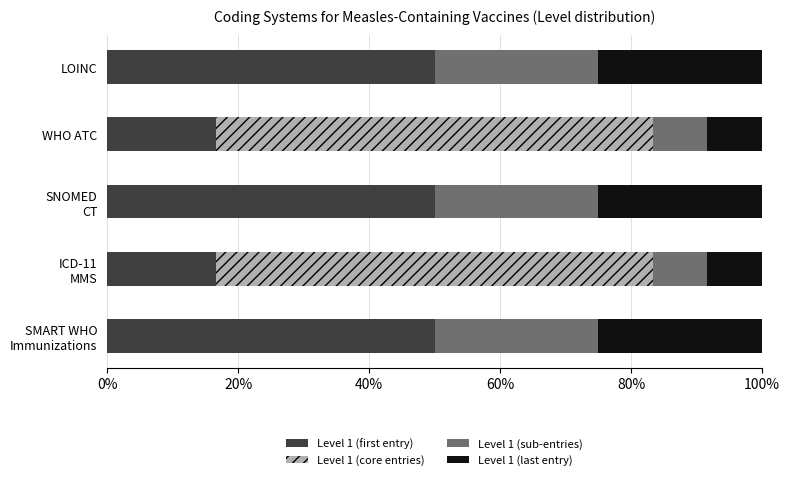

What is the maximum value for Level 1 (first entry)?

50.0